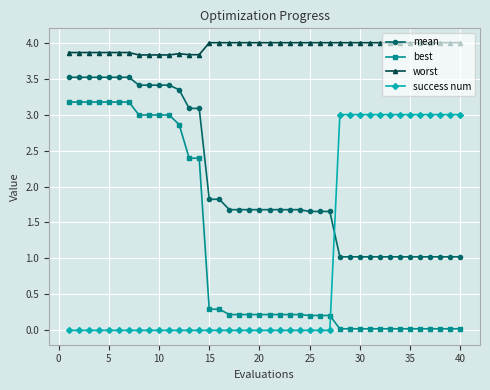

What is the value of the worst point at the 17th from the left?

4.0